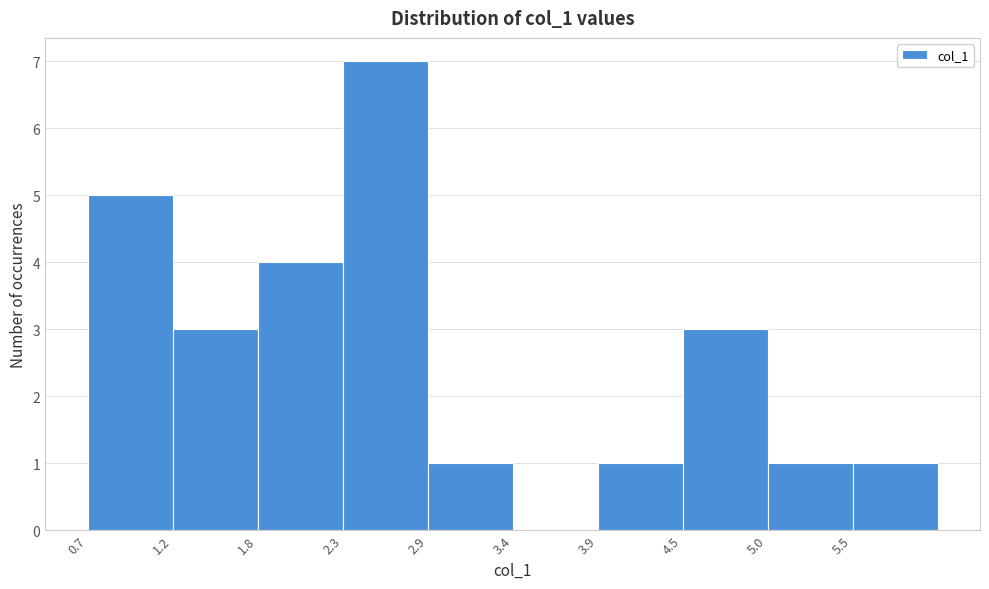

Over which range of the x-axis is the bar tallest?

2.3 to 2.9